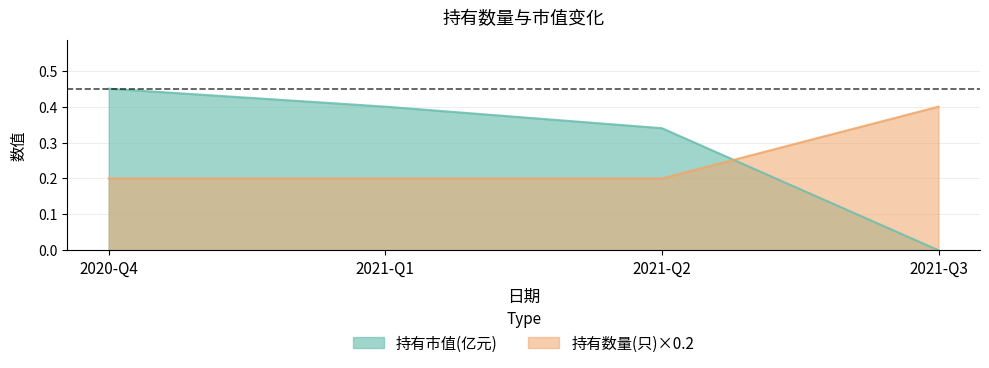

True or false: 持有市值(亿元) and 持有数量(只) cross at least once.

True